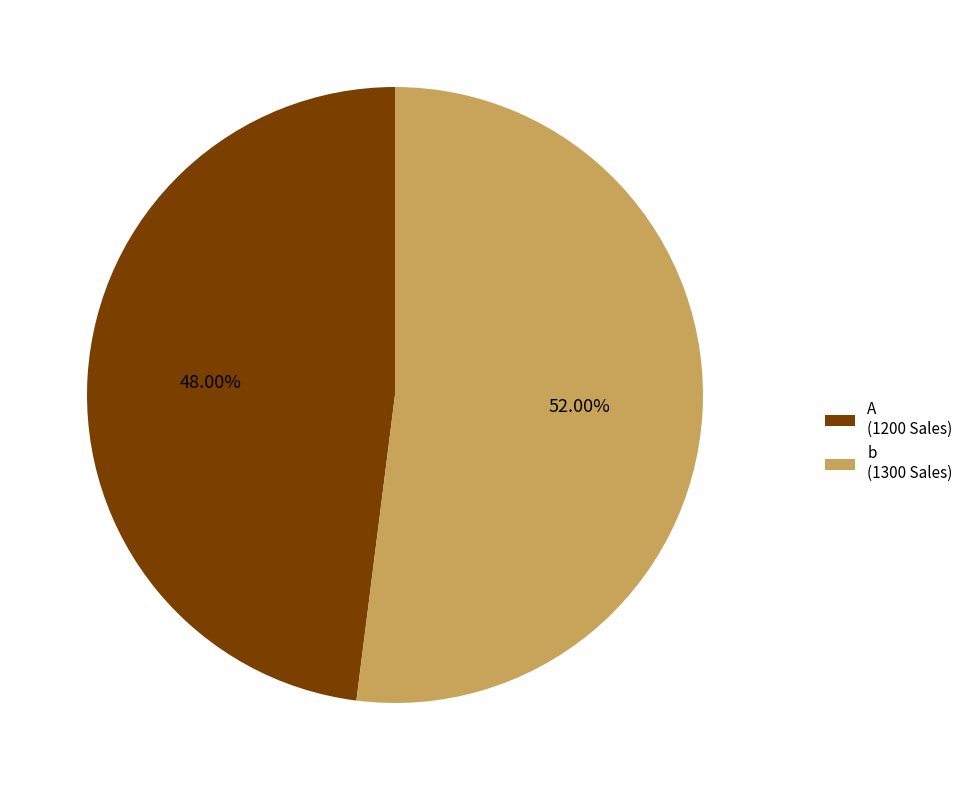

Which category has the biggest portion of the pie?

b